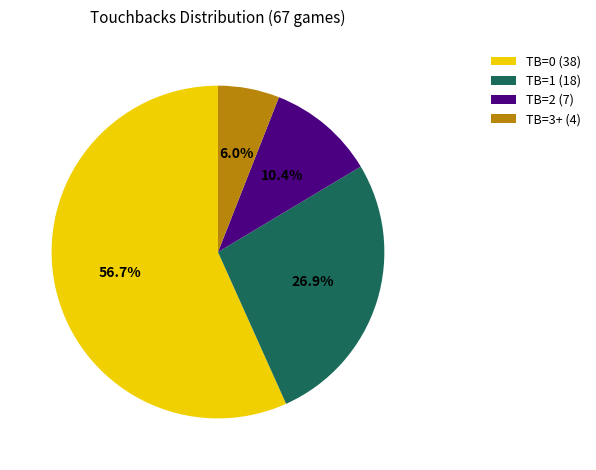

What is the smallest slice in the pie chart?

TB=3+ (4)